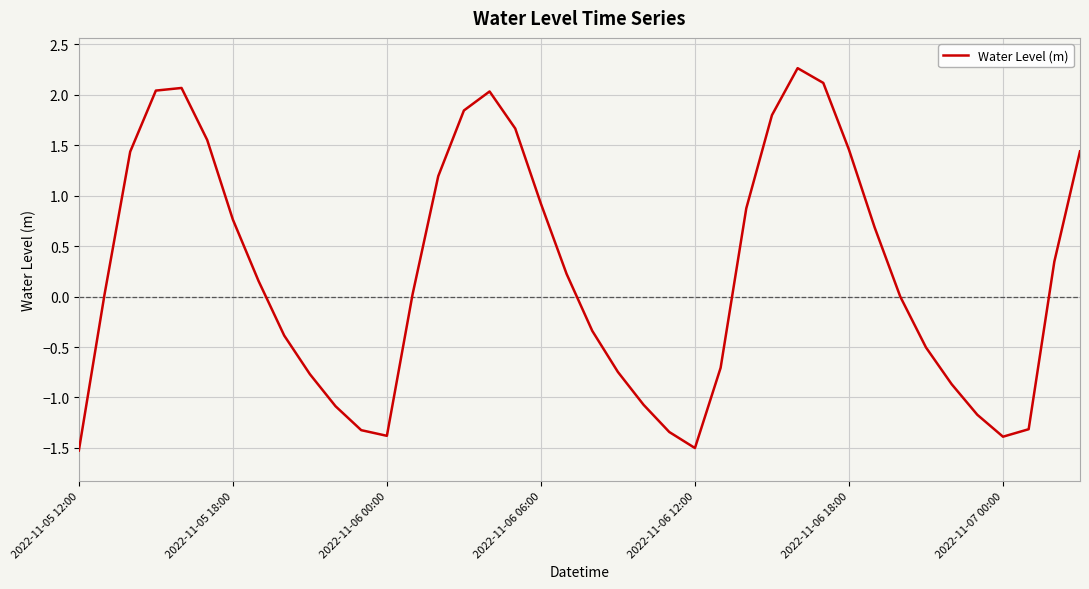

How many lines are shown in the chart?

1